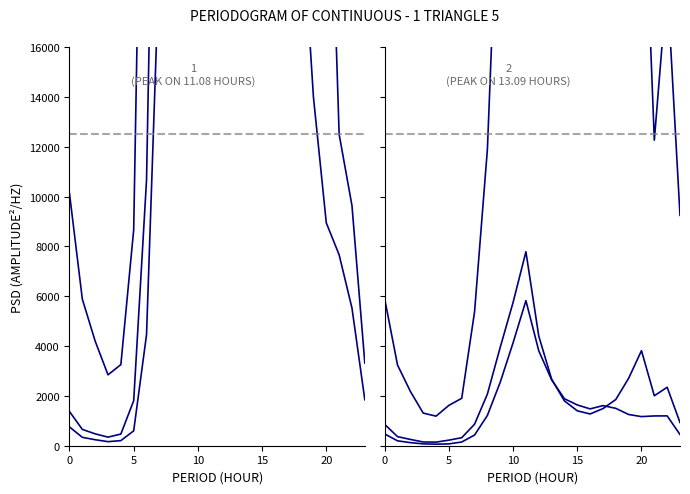

The value of Spring weekend at 0 is 857.5. True or false?

True